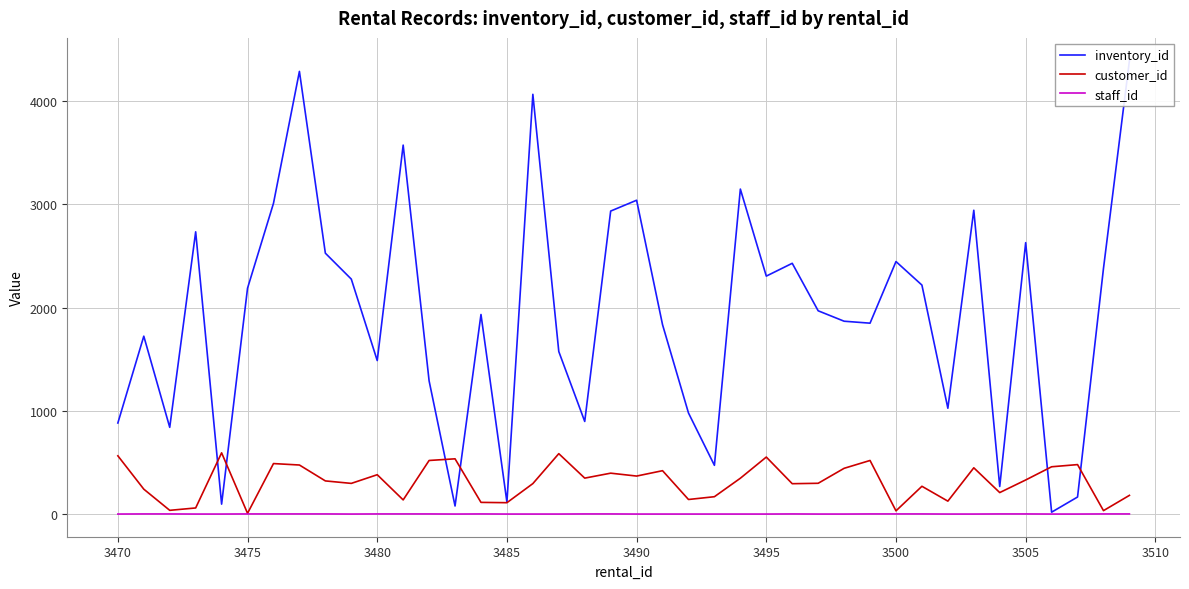

Rank the series by their maximum value, from highest to lowest.

inventory_id, customer_id, staff_id